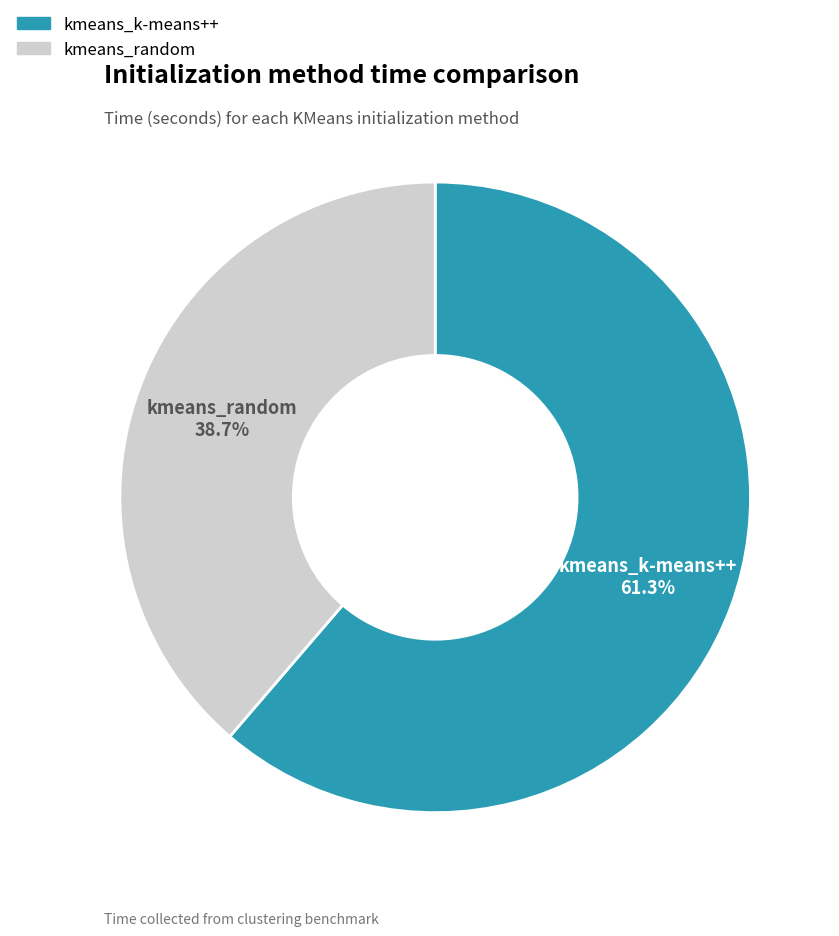

To the nearest percent, what portion does kmeans_k-means++ represent?

61%